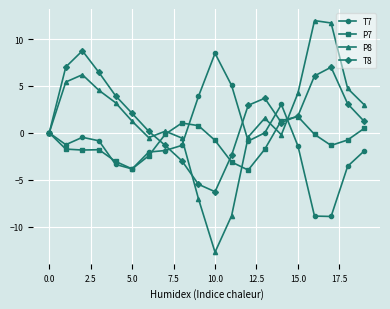

What is the maximum value shown in the chart?

12.0